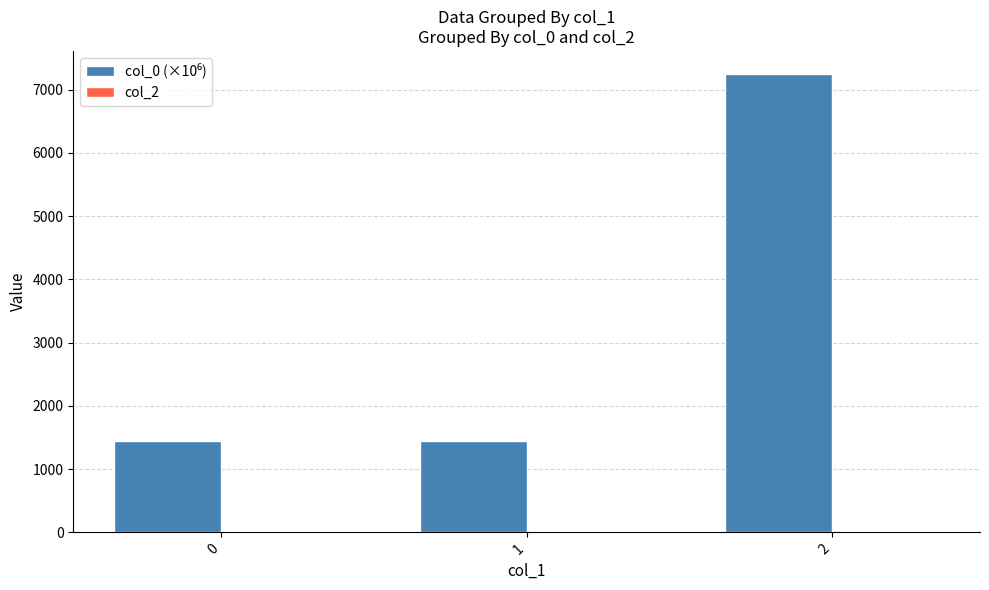

What is the total value across all series at 0?

1445.0